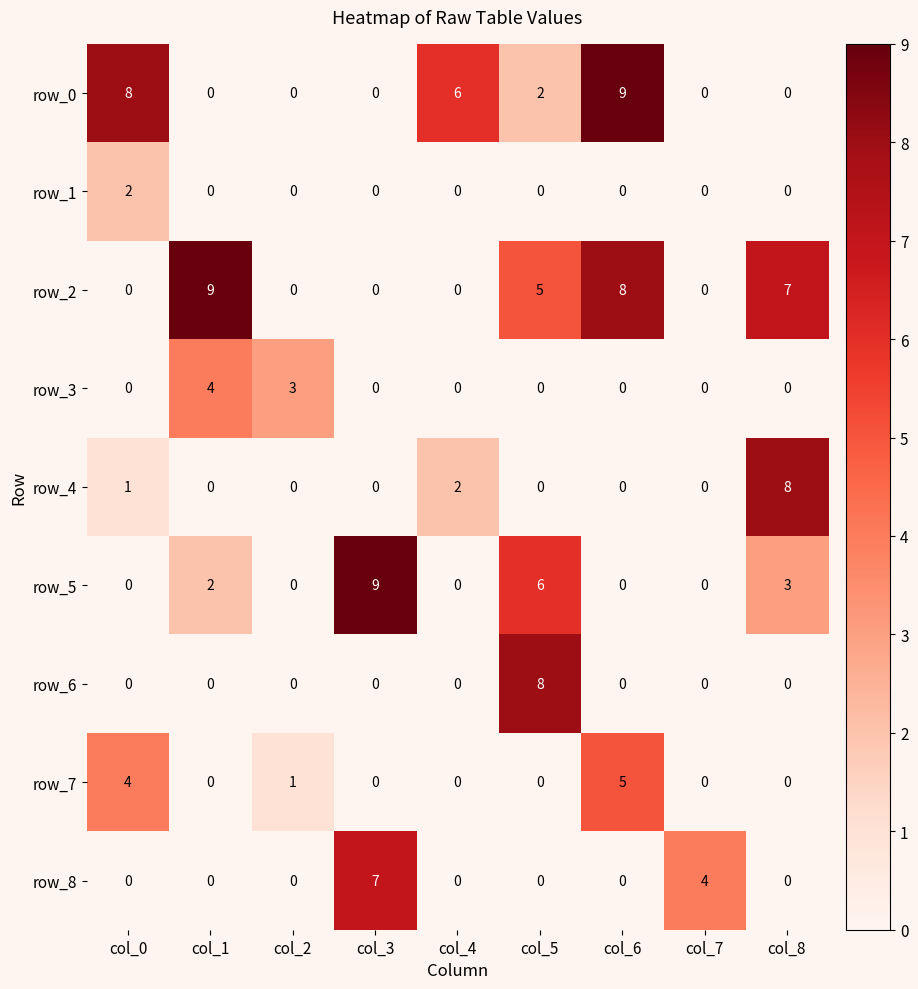

At how many categories does at least one series exceed 2?

9